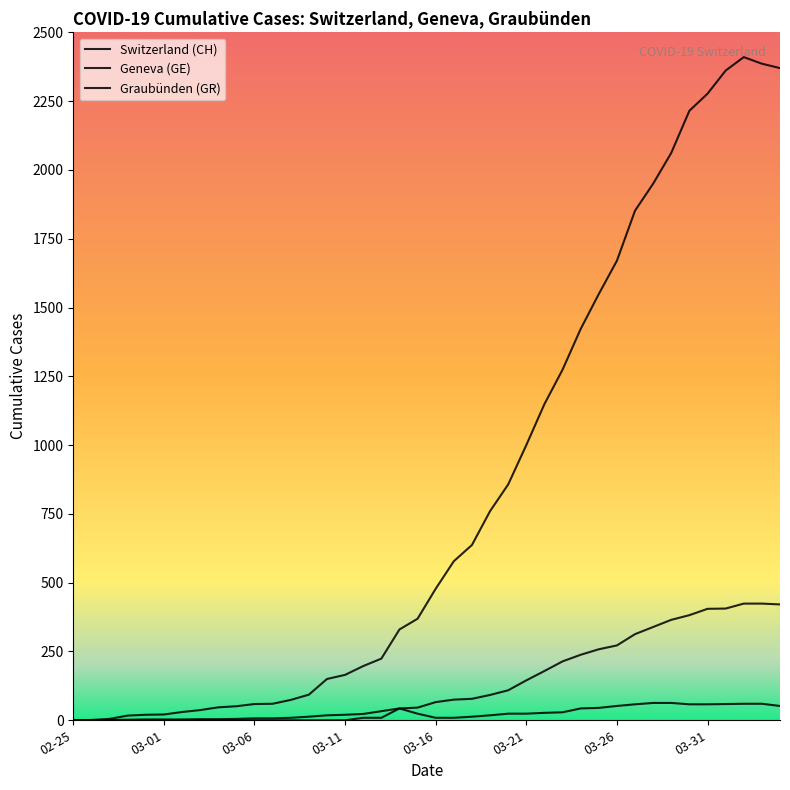

True or false: Switzerland (CH) and Geneva (GE) intersect in this chart.

False